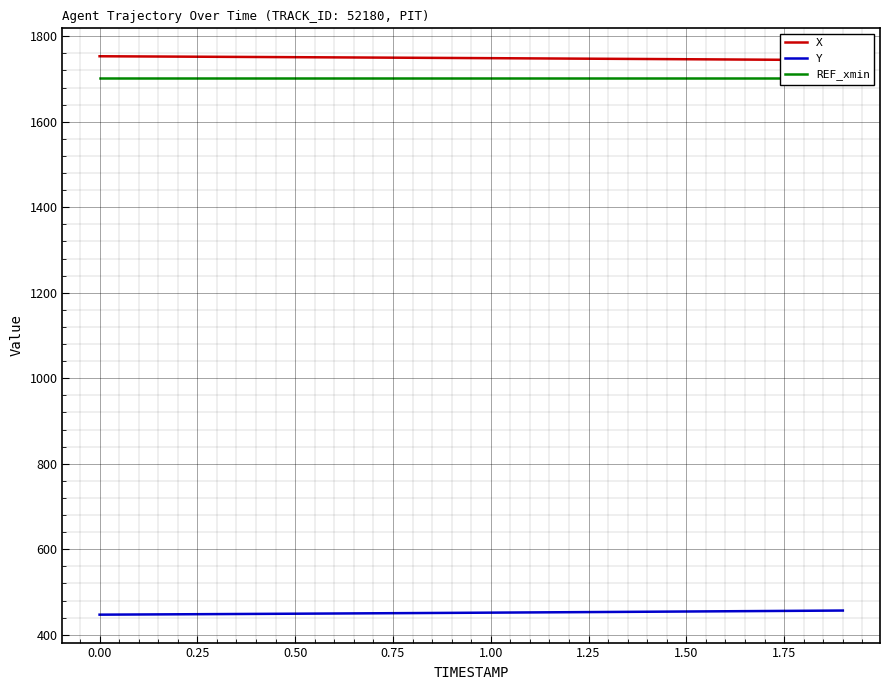

What is the maximum value for Y?

456.8